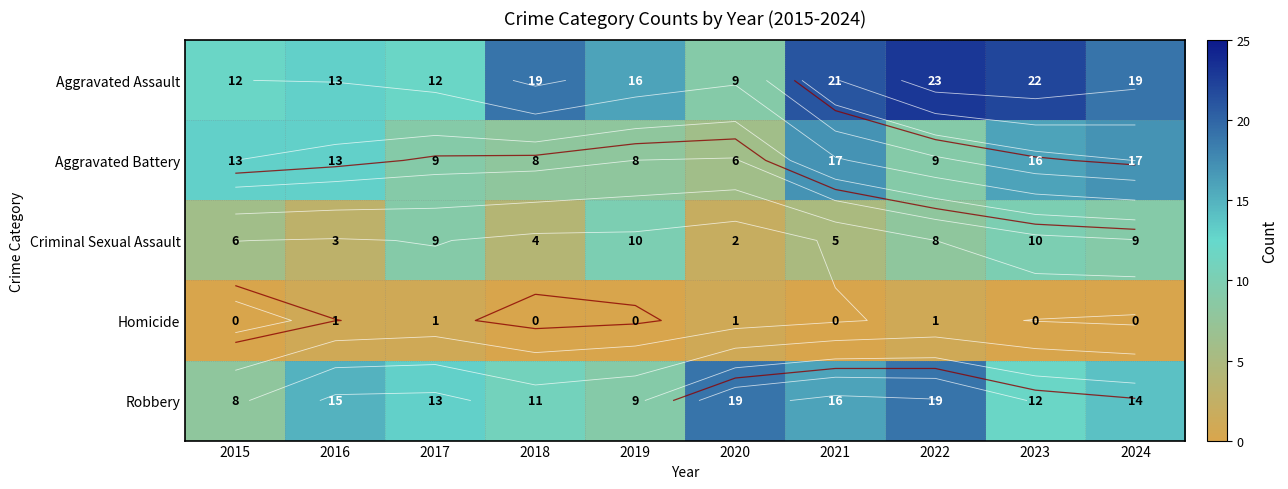

Which series has the largest total across all categories?

Aggravated Assault